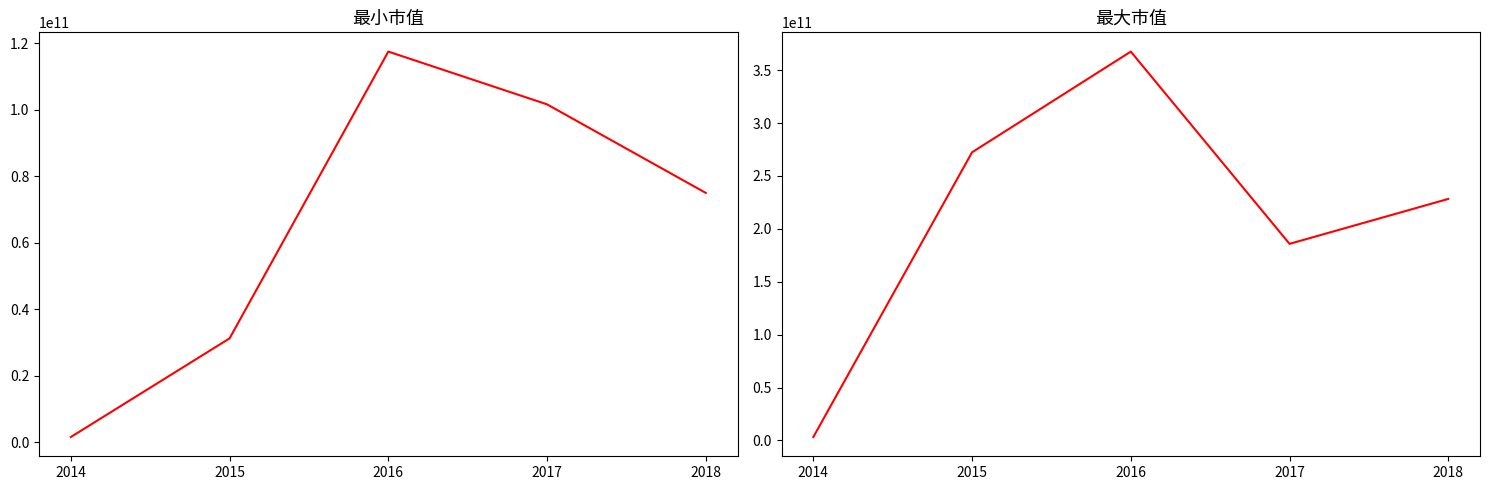

In 最大市值, how many points are lower than both neighbors (excluding endpoints)?

1